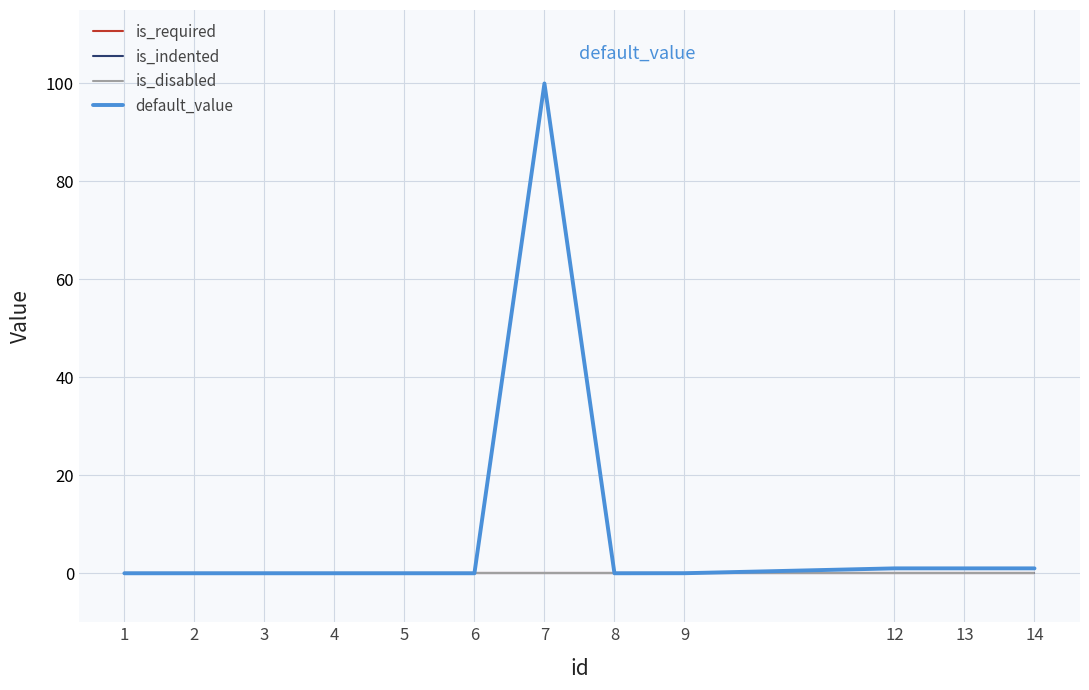

Is this an area chart (filled region under the line)?

No